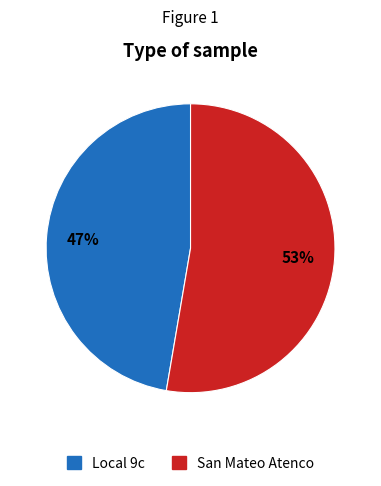

How many slices are in this pie chart?

2